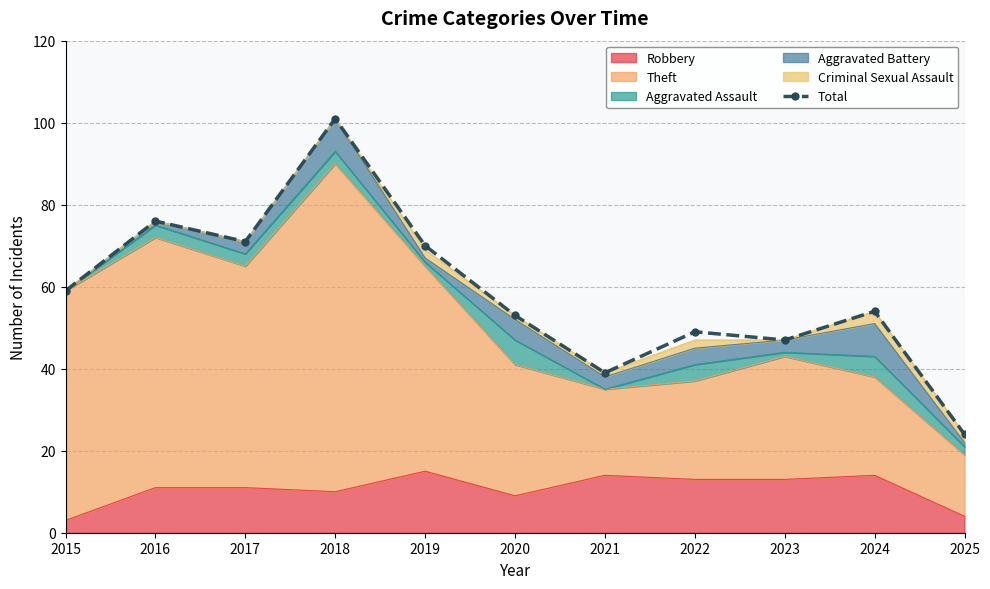

Rank the categories by value from highest to lowest.

2018, 2016, 2017, 2019, 2015, 2024, 2020, 2022, 2023, 2021, 2025